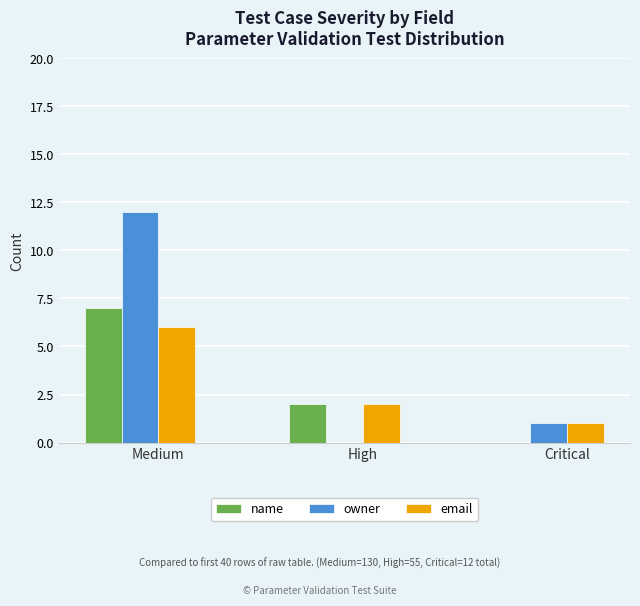

Is it true that owner equals 0 at High?

True